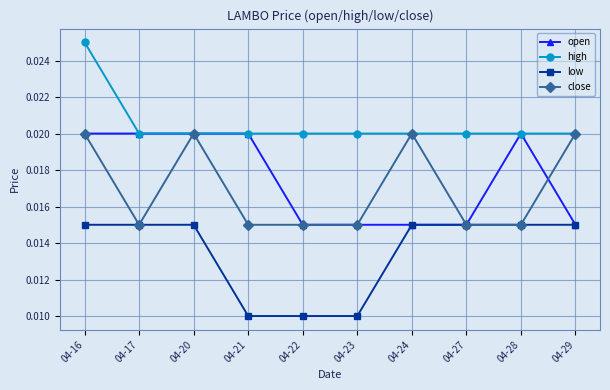

Count the high values in the range 0 to 1.

10